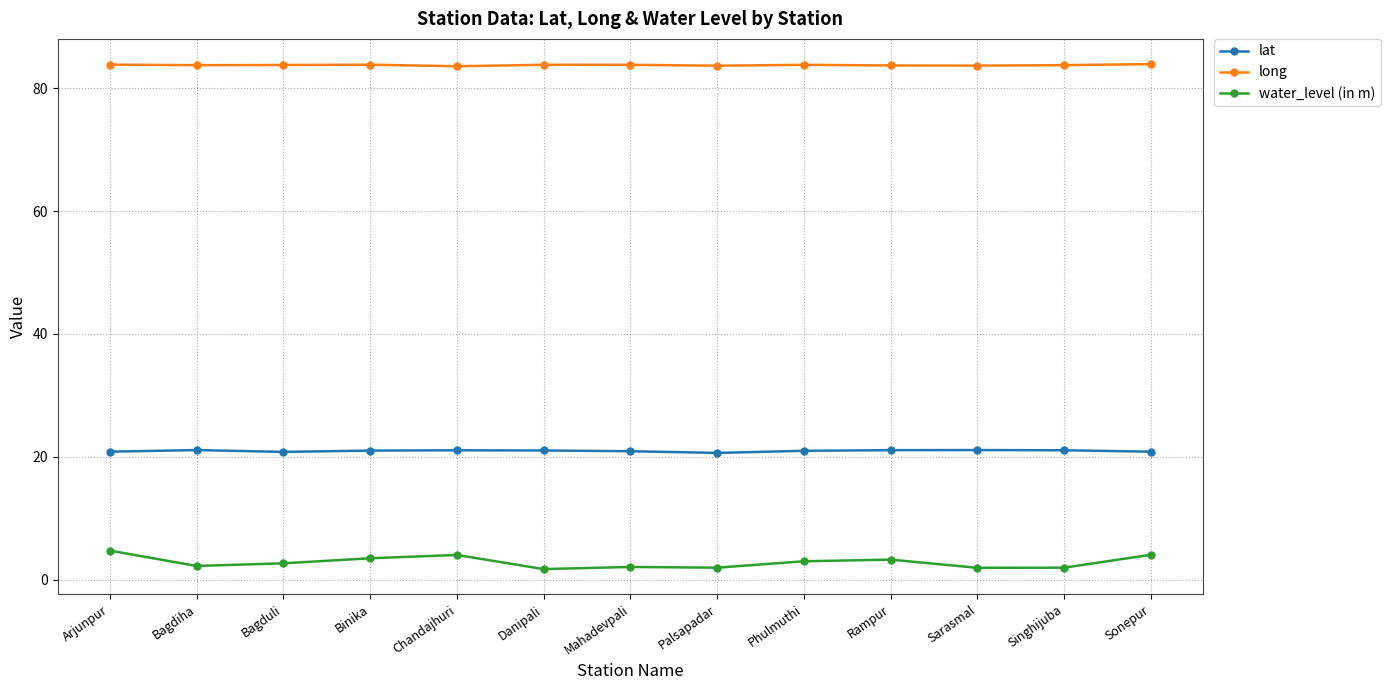

At how many categories does at least one series exceed 28?

13